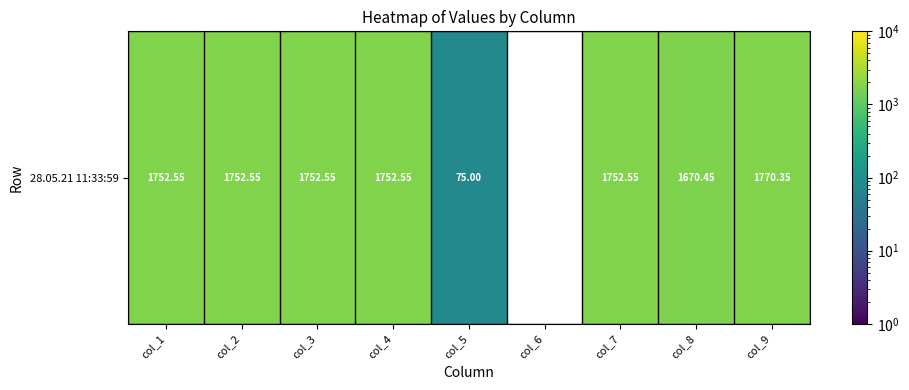

The chart shows a value of 16.6 at col_5. True or false?

False